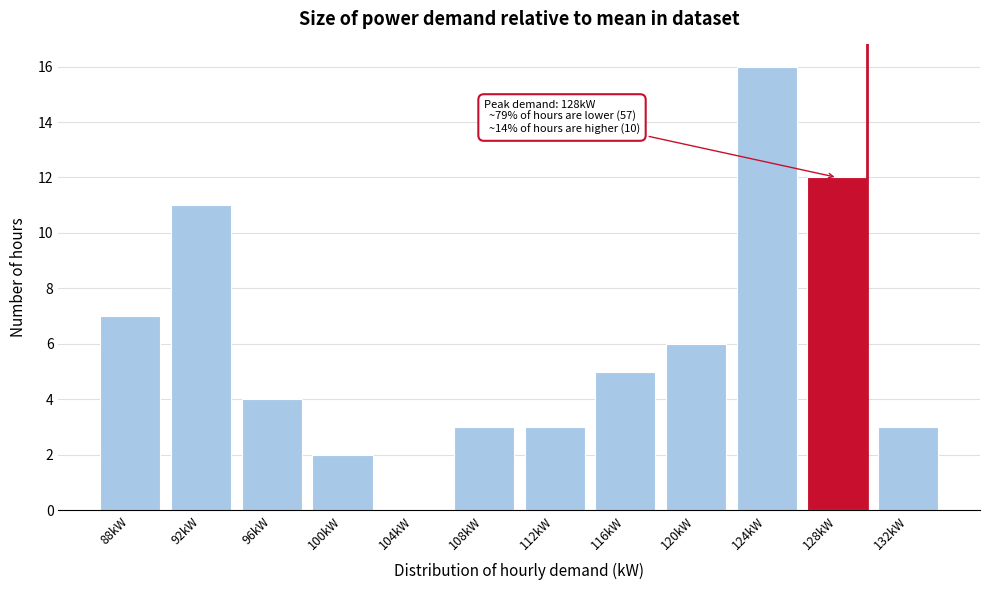

Reading left to right, extract all data points from this chart.

88kW=7	92kW=11	96kW=4	100kW=2	104kW=0	108kW=3	112kW=3	116kW=5	120kW=6	124kW=16	128kW=12	132kW=3